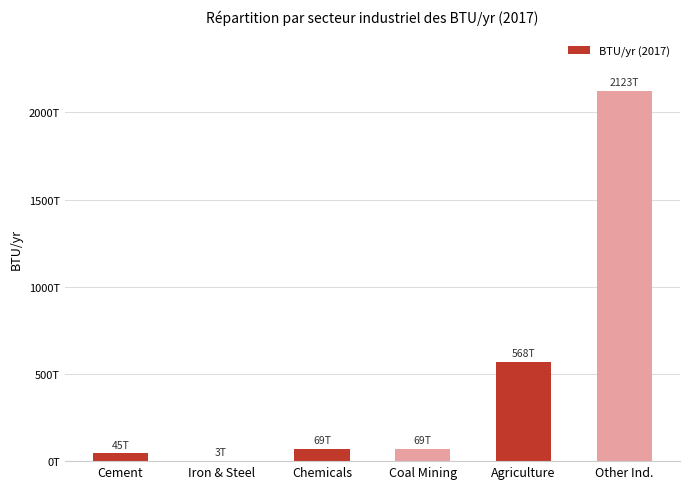

Reading left to right, transcribe all the data shown in this chart.

45352504000000	2653385000000	68659550000000	68899328977004	568286225000000	2122747545022996